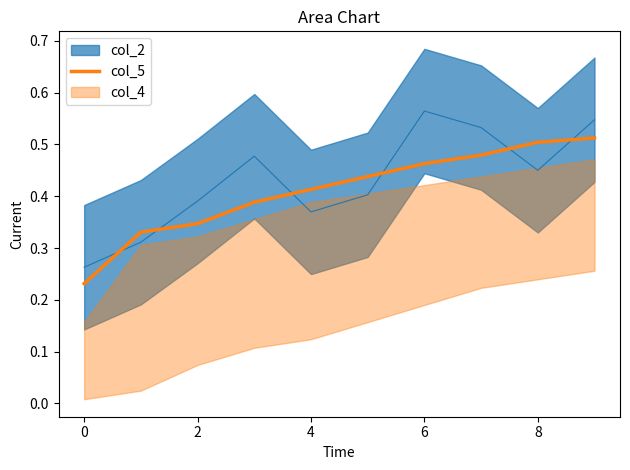

The value of col_5 at 4 is 0.7. True or false?

False